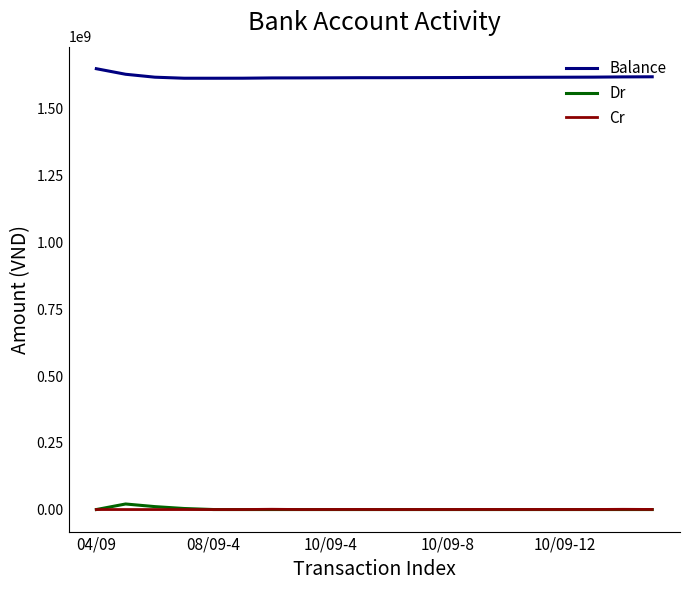

True or false: Balance and Cr cross at least once.

False